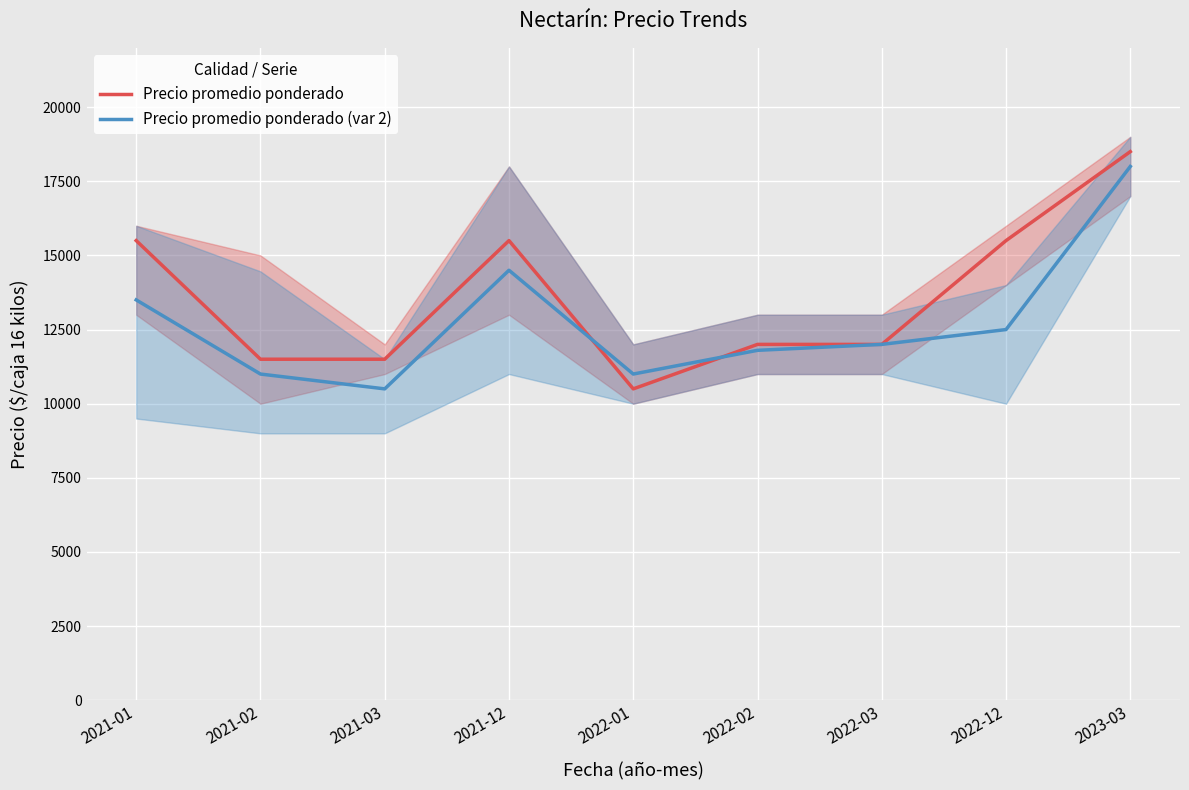

At 2023-03, list the series in order from smallest to largest.

Precio promedio ponderado (var 2), Precio promedio ponderado